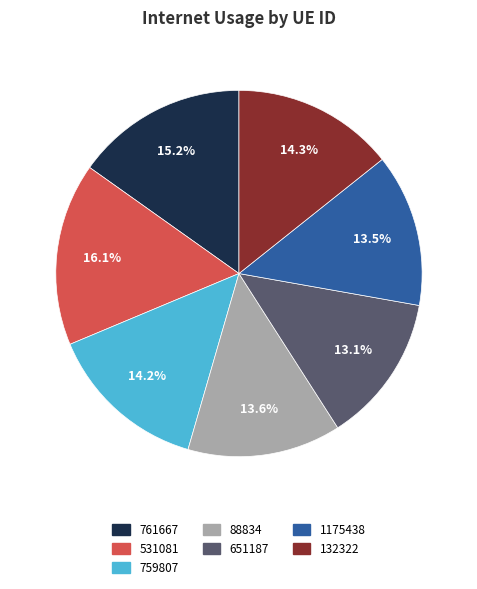

Does 761667 represent more than half of the total?

No